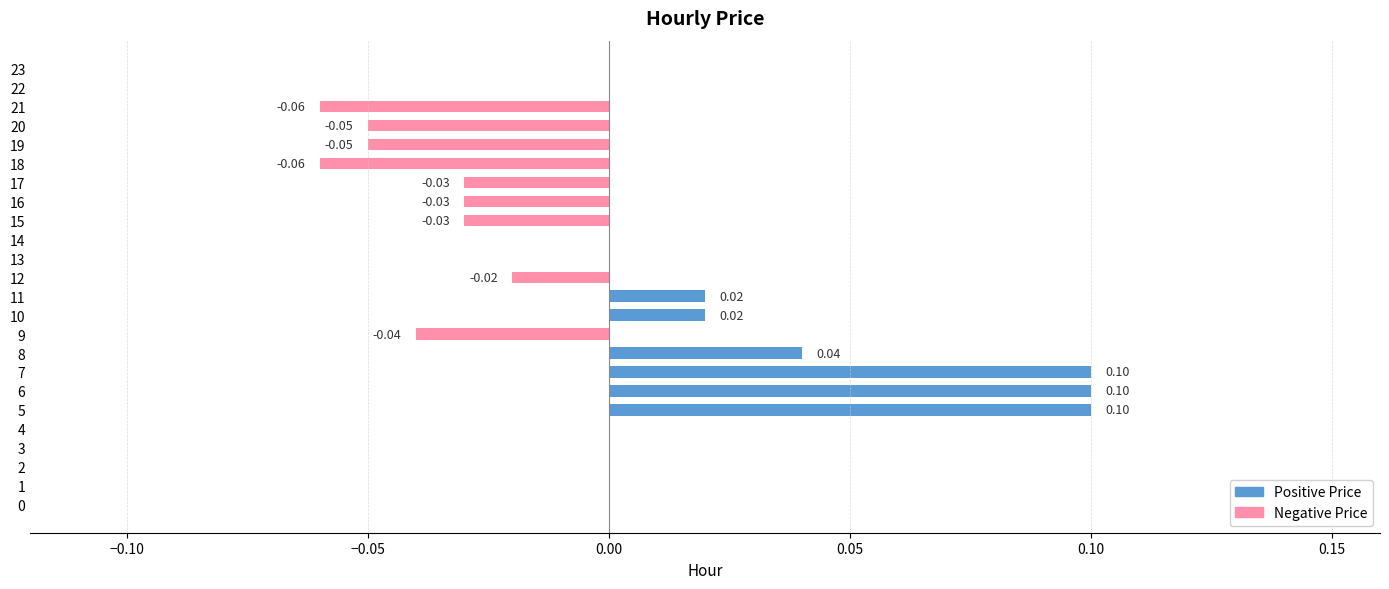

Between 18 and 15, which is larger?

15